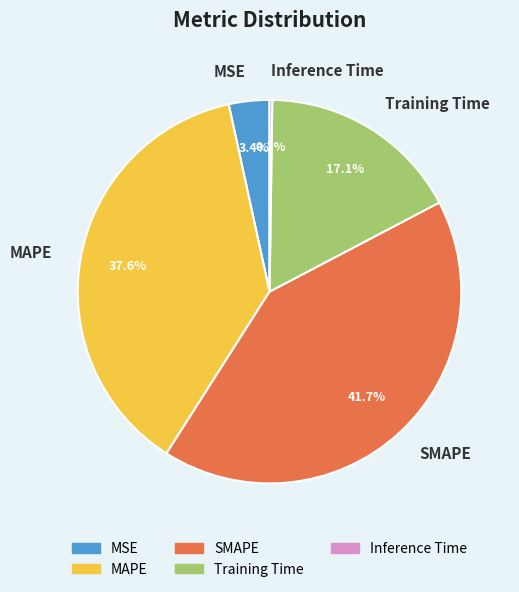

Which has a higher value, Training Time or SMAPE?

SMAPE